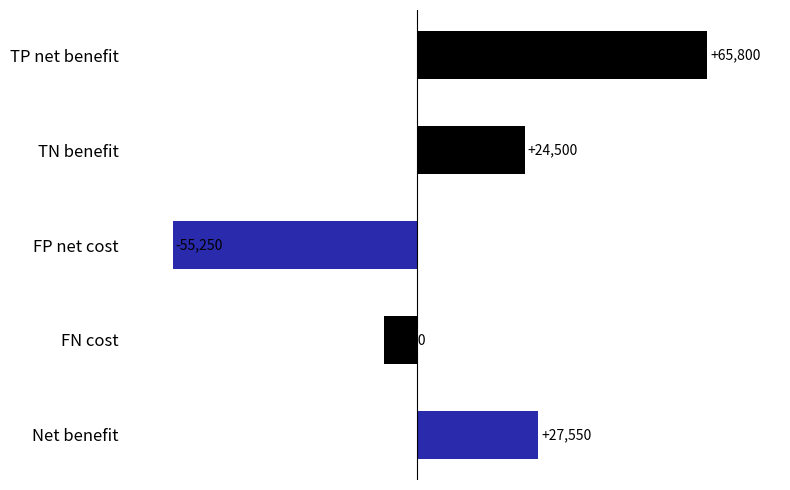

What is the label of the 3rd bar from the top?

FP net cost